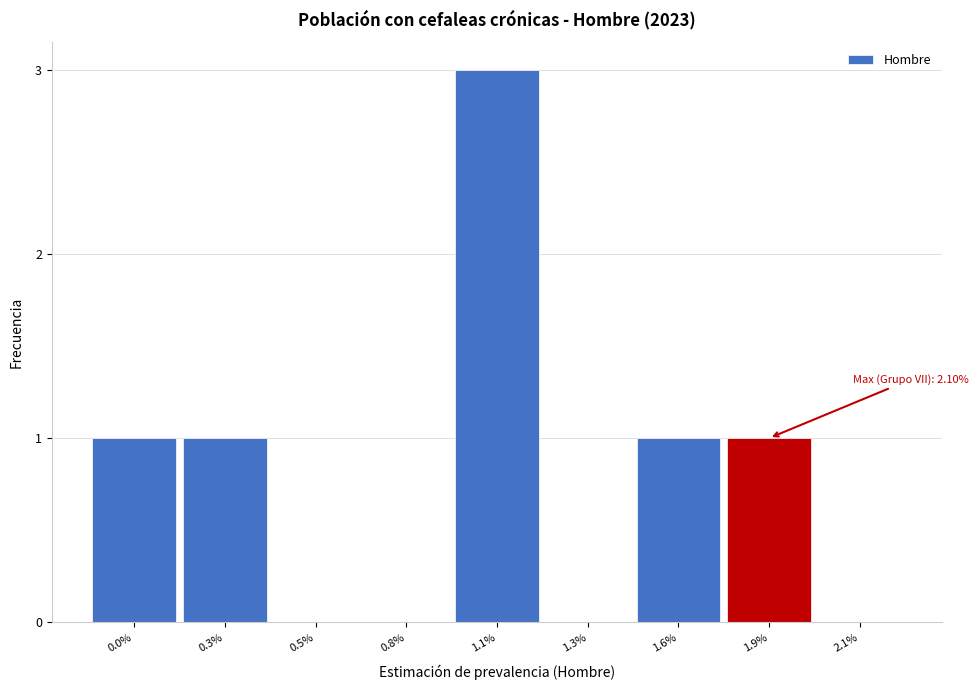

Reading left to right, transcribe all the data shown in this chart.

0.0%=1	0.3%=1	0.5%=0	0.8%=0	1.1%=3	1.3%=0	1.6%=1	1.9%=1	2.1%=0